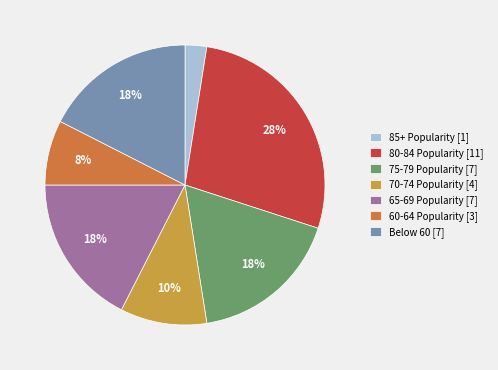

Between 85+ Popularity [1] and 75-79 Popularity [7], which is larger?

75-79 Popularity [7]